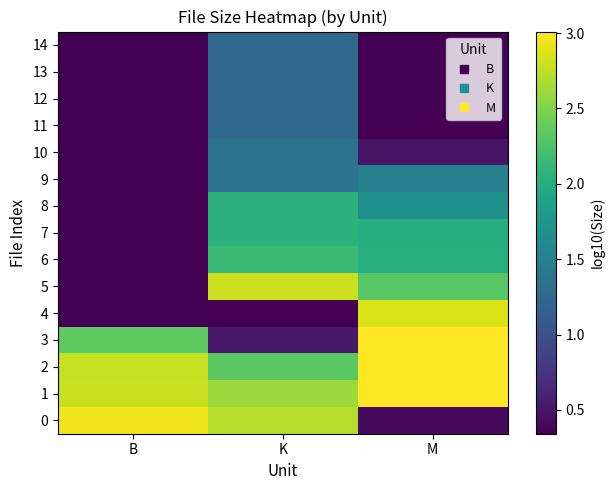

Reading left to right, what are all the values shown in this chart?

0: B=3.0	K=2.7	M=0.4
1: B=2.8	K=2.6	M=3.0
2: B=2.8	K=2.3	M=3.0
3: B=2.3	K=0.5	M=3.0
4: B=0.3	K=0.3	M=2.9
5: B=0.3	K=2.8	M=2.3
6: B=0.3	K=2.2	M=2.0
7: B=0.3	K=2.1	M=2.0
8: B=0.3	K=2.1	M=1.7
9: B=0.3	K=1.3	M=1.5
10: B=0.3	K=1.3	M=0.5
11: B=0.3	K=1.3	M=0.3
12: B=0.3	K=1.3	M=0.3
13: B=0.3	K=1.3	M=0.3
14: B=0.3	K=1.3	M=0.3